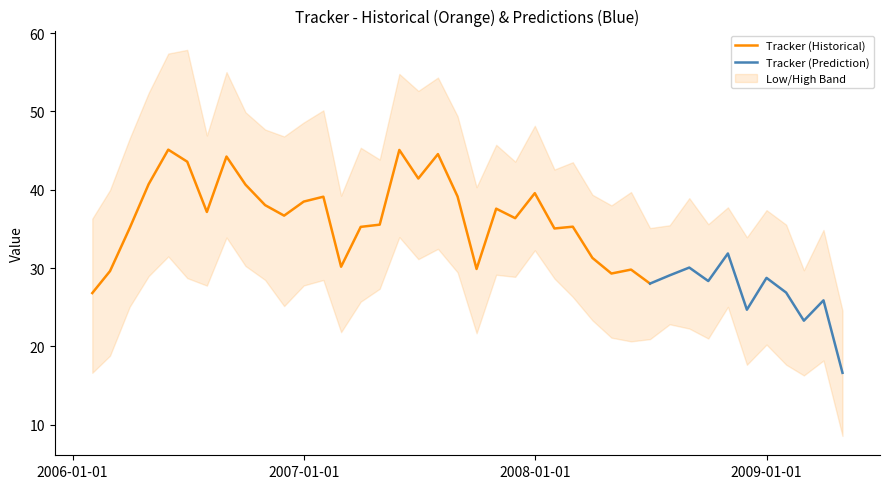

True or false: High and Tracker cross at least once.

False